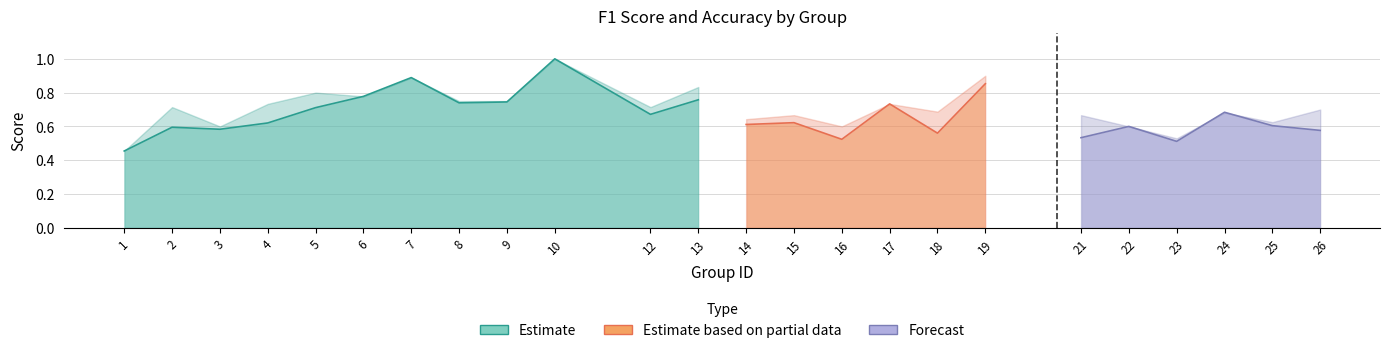

Where is the first local maximum for accuracy?

2